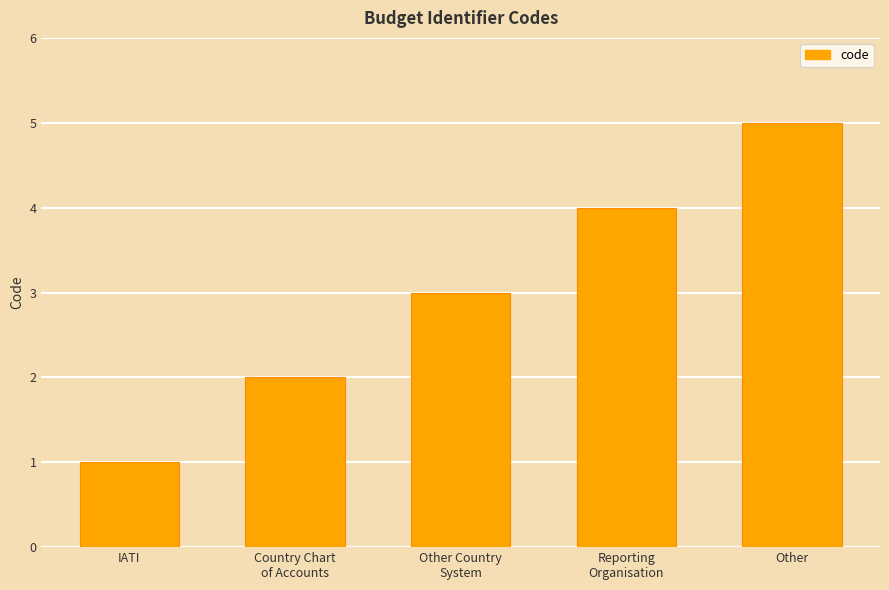

What position from the left is Reporting
Organisation?

4